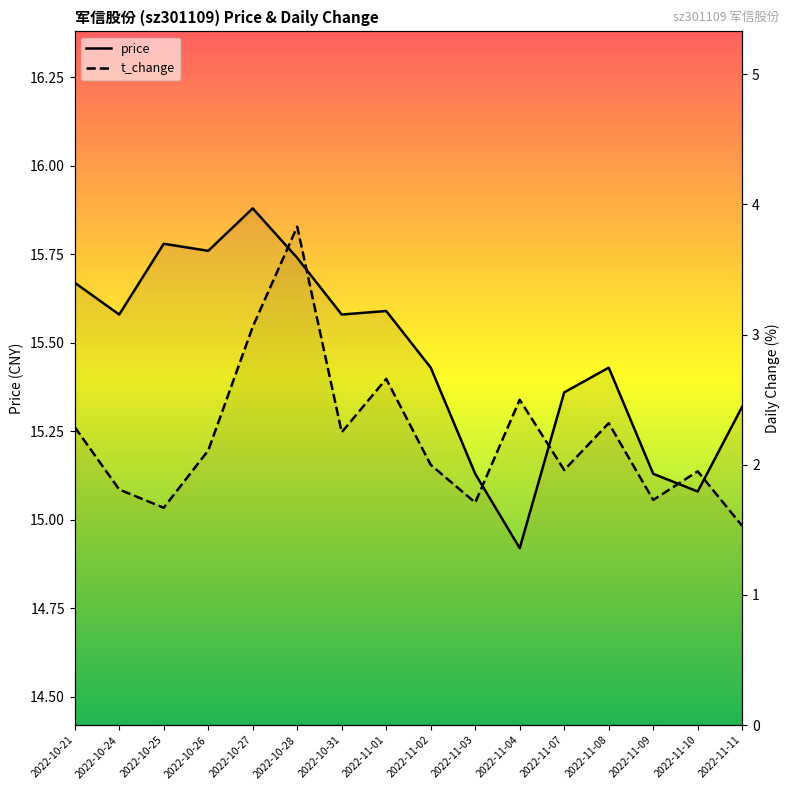

The price series shows 9.4 at 2022-10-27. True or false?

False